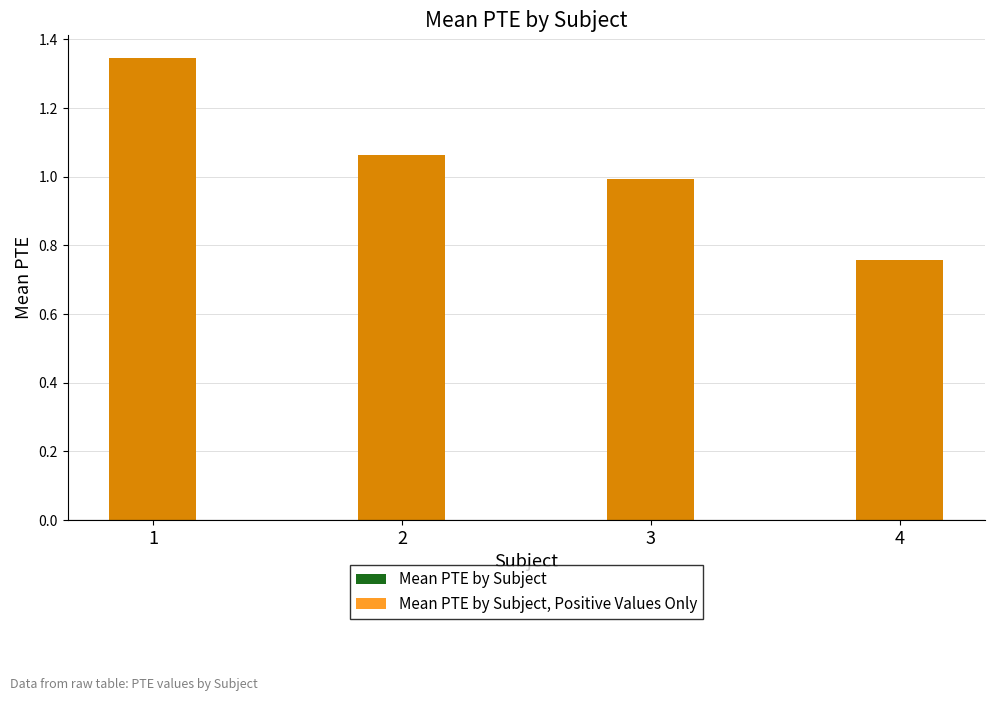

What is the sum of all Mean PTE by Subject values?

4.2